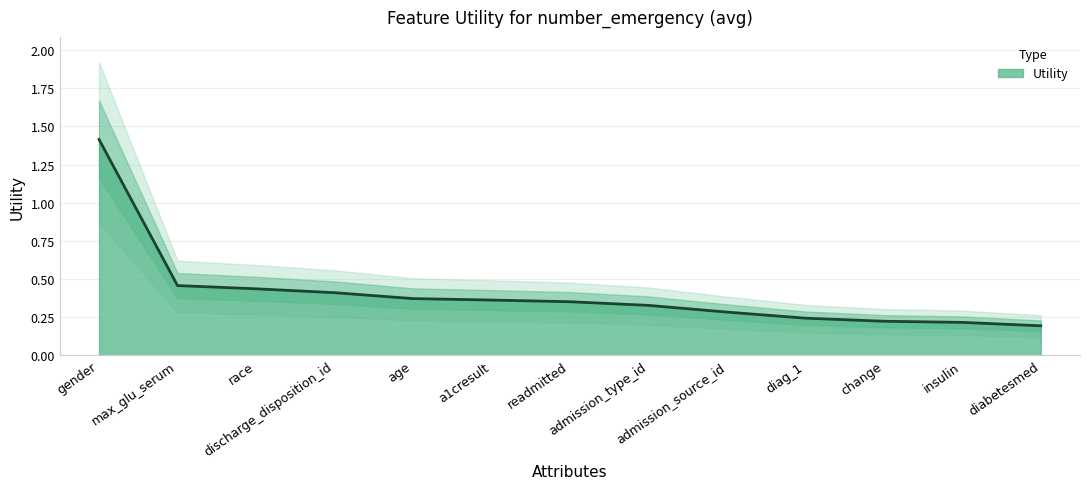

What value does the data have at diag_1?

0.2